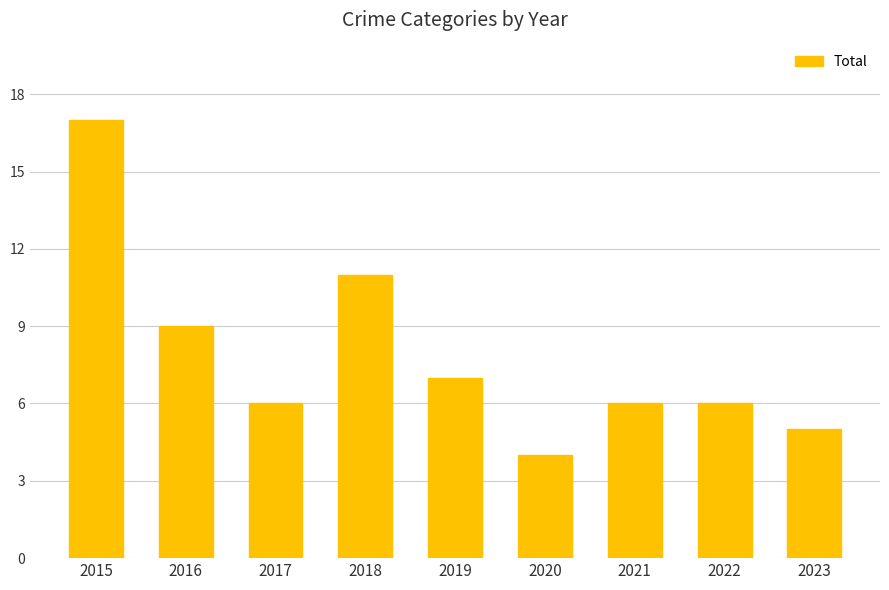

Does the chart contain any negative values?

No